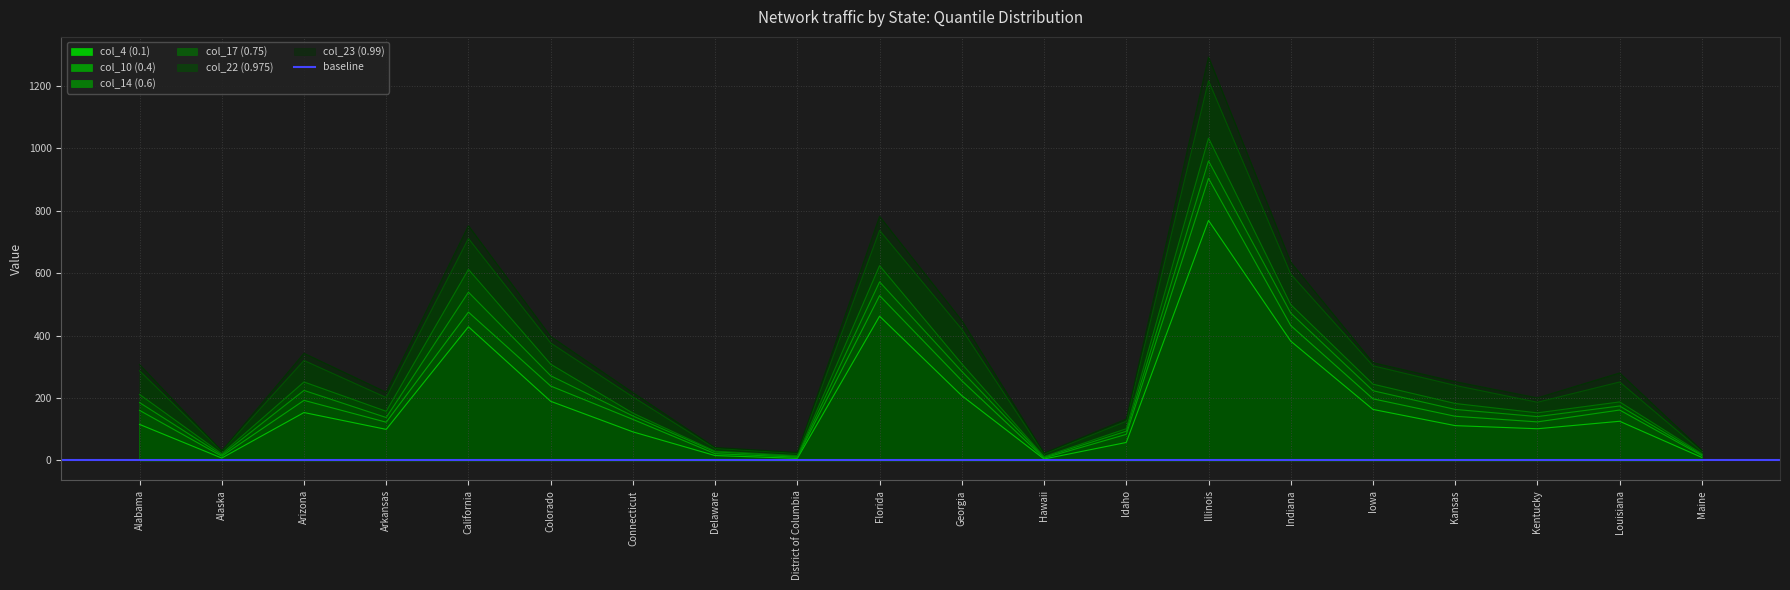

What is the minimum value shown in the chart?

4